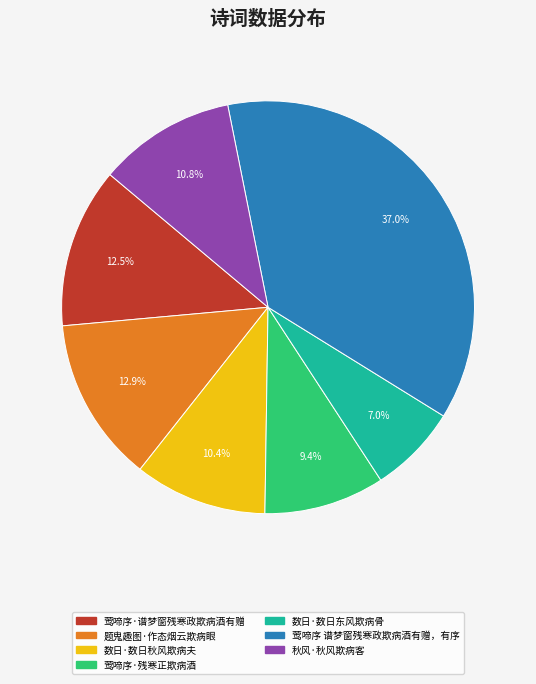

To the nearest percent, what is the difference between the 数日·数日东风欺病骨 and 莺啼序 谱梦窗残寒政欺病酒有赠，有序 slice percentages?

30%